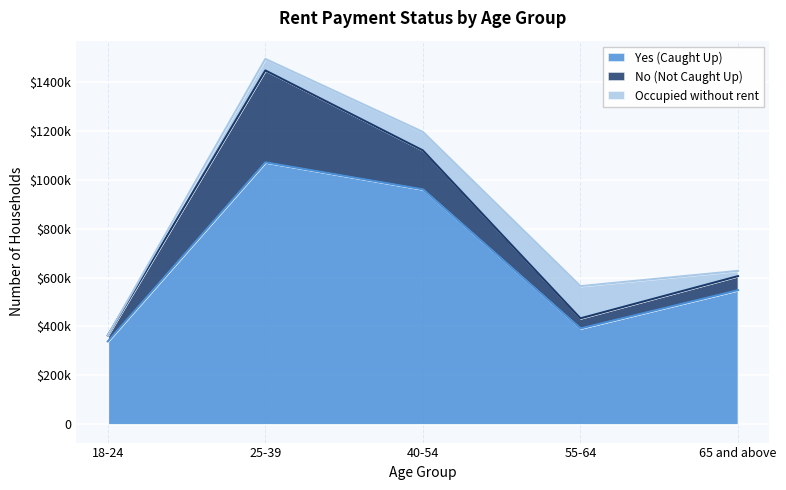

Which category has the lowest value across all series?

18-24